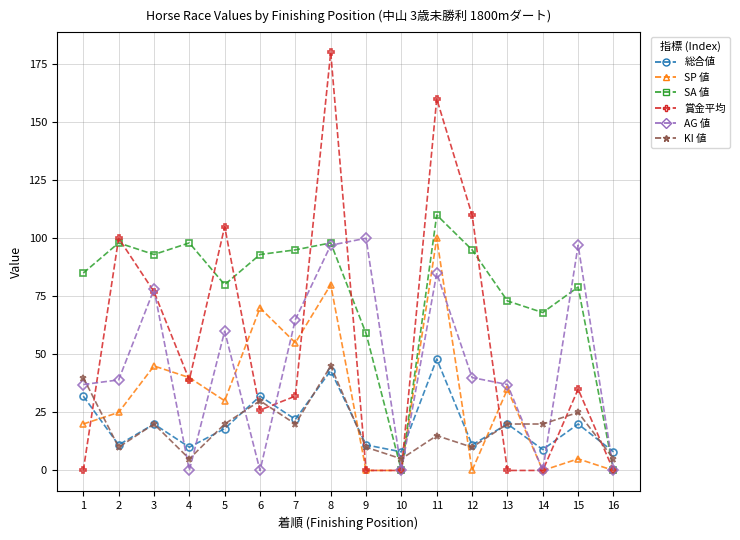

How many data points does each series have?

16